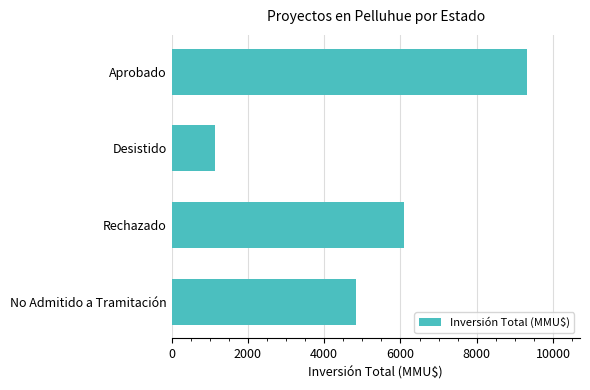

What is the average value?

5342